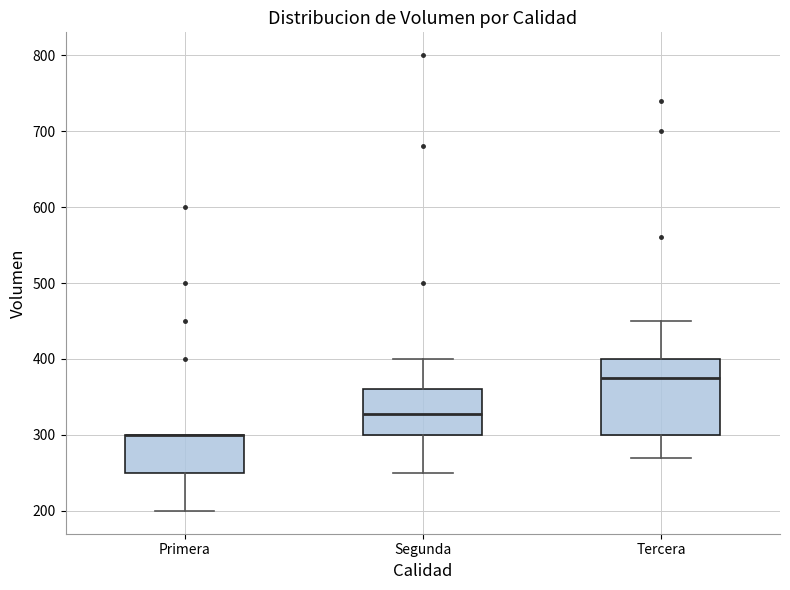

Reading left to right, read every box against the y-axis: the position of its median line, the range the box covers, and the ends of its whiskers. The values are not printed on the chart, so give them approximately, as read against the axis.

Primera: median 300 (drawn on the box's upper edge), box 250 to 300, whiskers 200 to 300
Segunda: median 330, box 300 to 360, whiskers 250 to 400
Tercera: median 380, box 300 to 400, whiskers 270 to 450